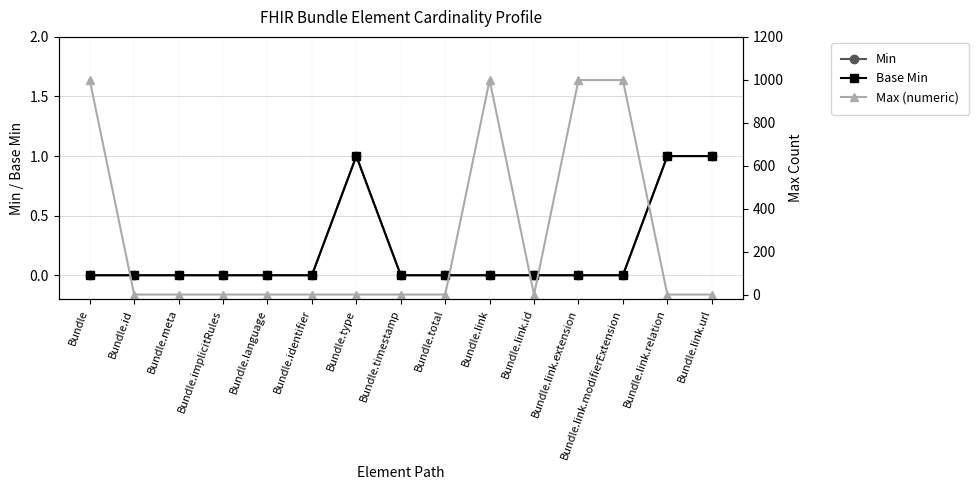

Does the chart display data point markers on the line(s)?

Yes